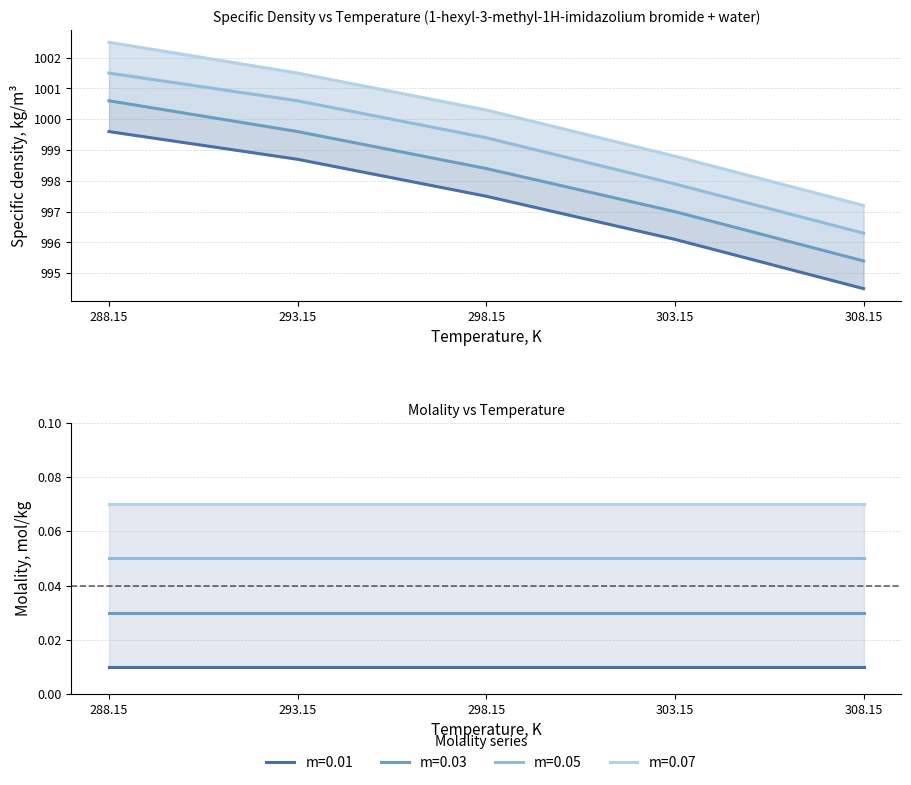

What is the label of the 5th point from the right?

288.15